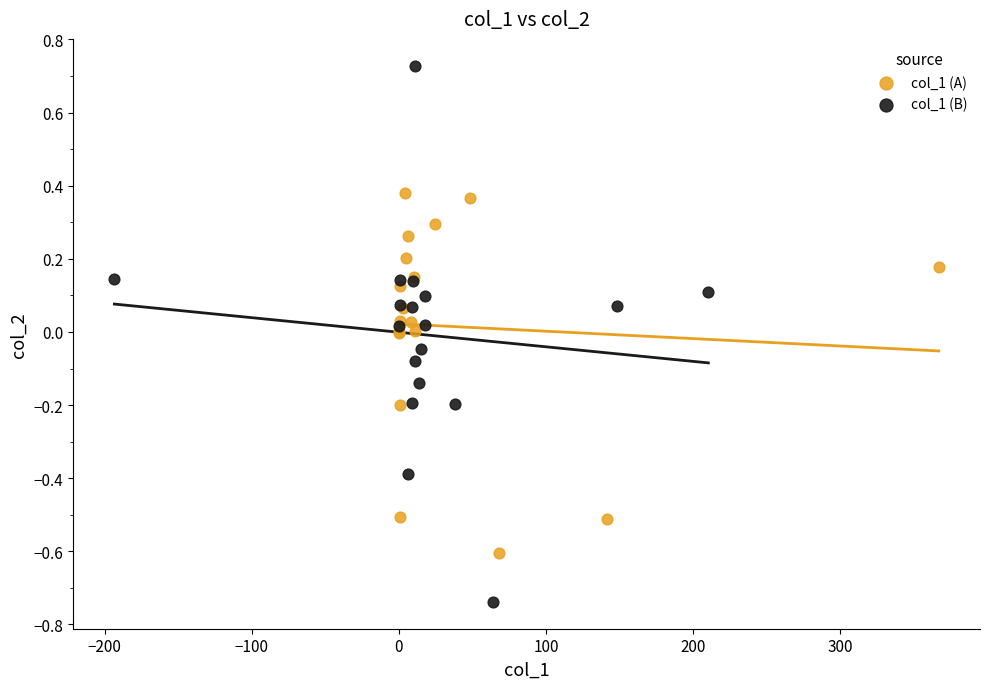

What are all the series names shown in the legend?

col_1 (A), col_1 (B)